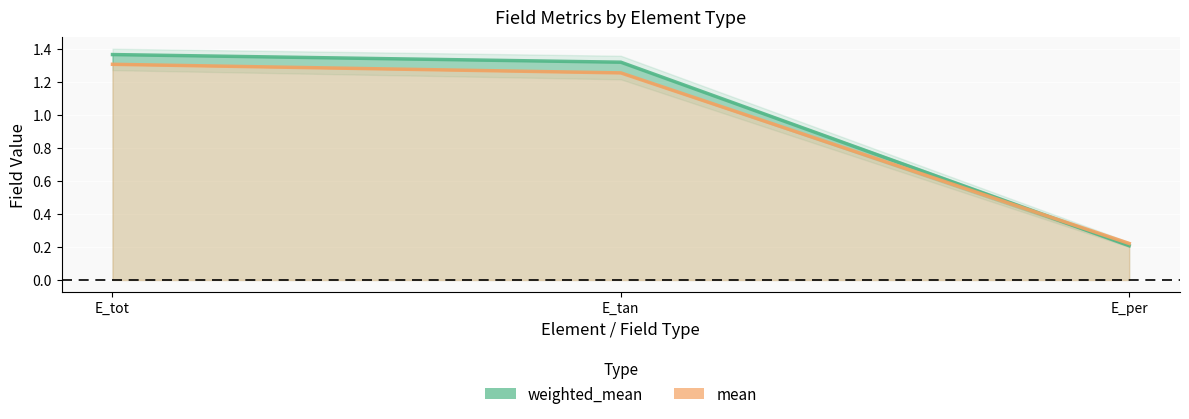

Which category has the lowest value in the mean series?

E_per